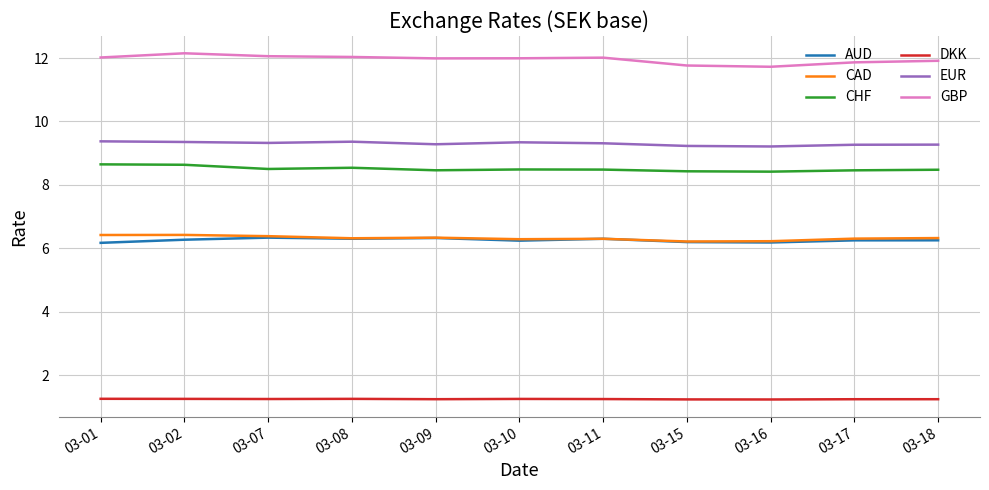

What is the maximum value for AUD?

6.3